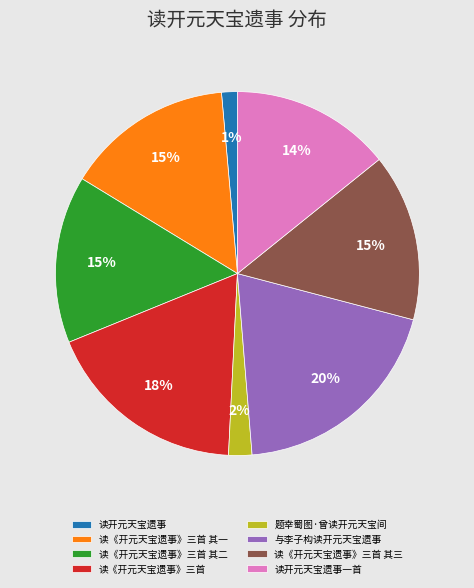

Which has a higher value, 读开元天宝遗事一首 or 与李子构读开元天宝遗事?

与李子构读开元天宝遗事